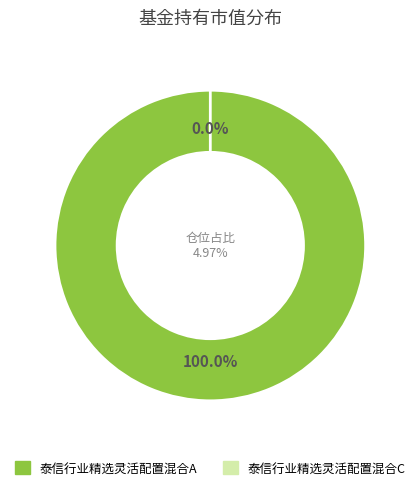

To the nearest percent, what is the average slice percentage?

50%